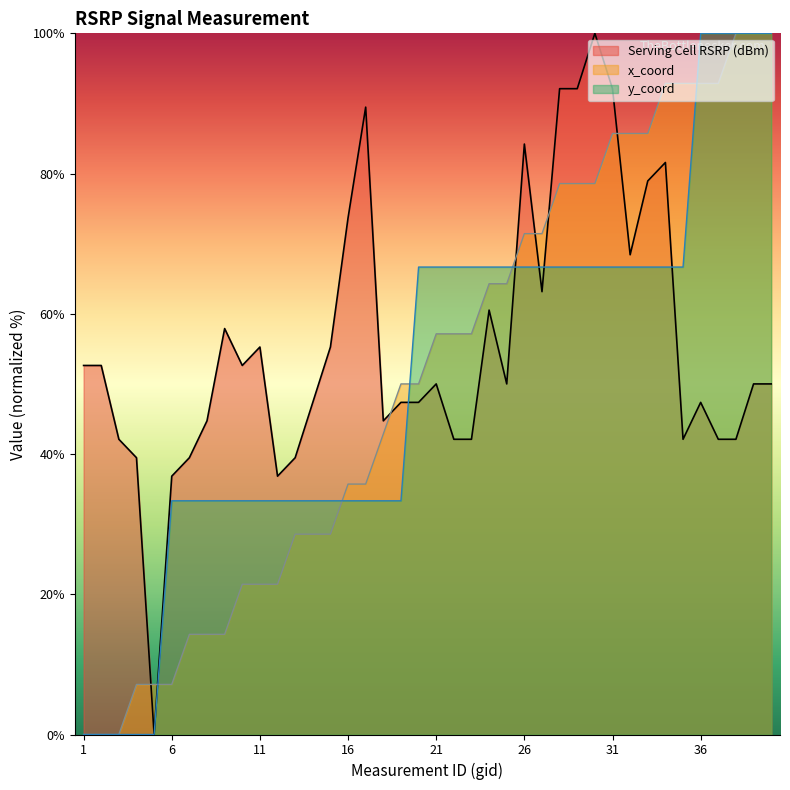

Which series ends up on top after the final intersection of y_coord and x_coord?

y_coord